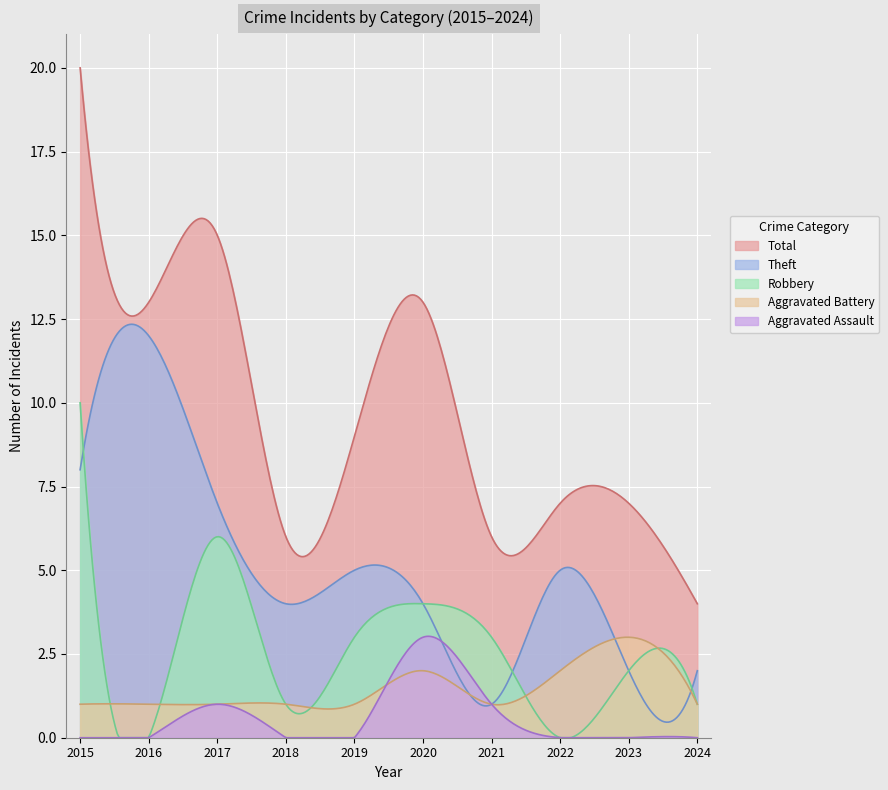

Does the chart display data point markers on the line(s)?

No